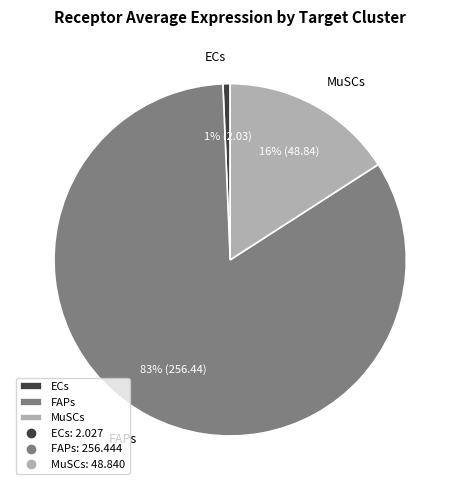

To the nearest percent, what percentage of the pie is FAPs?

83%